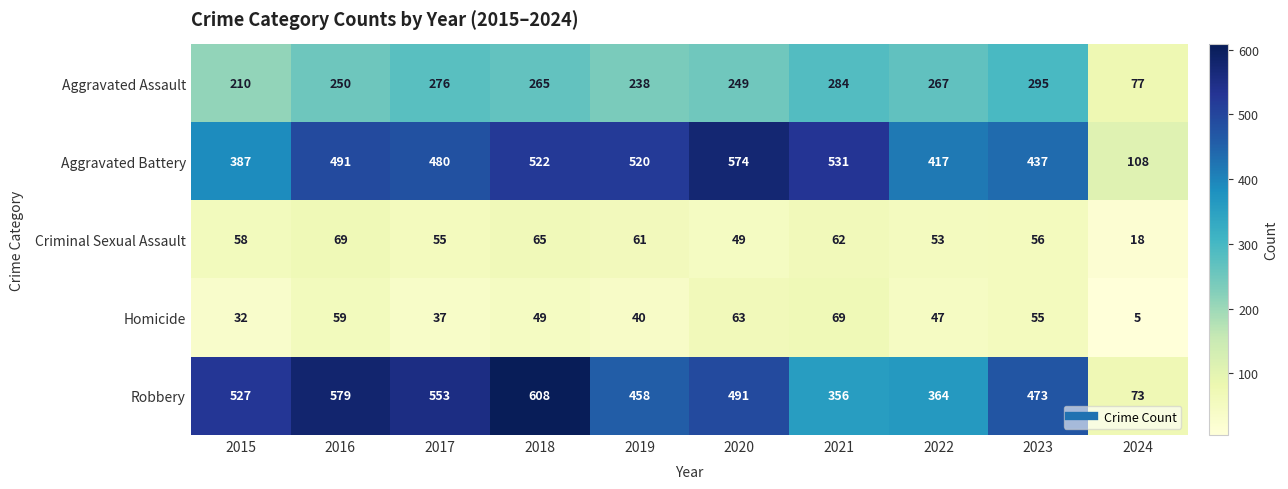

What is the spread (max minus min) of values at 2024?

103